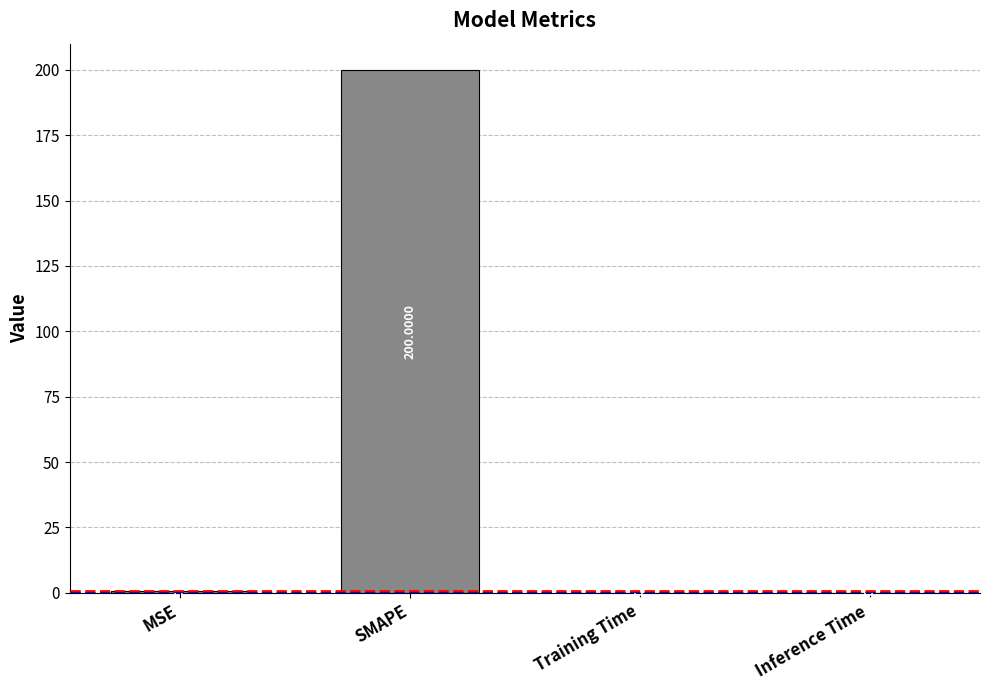

Between Inference Time and Training Time, which is larger?

Training Time